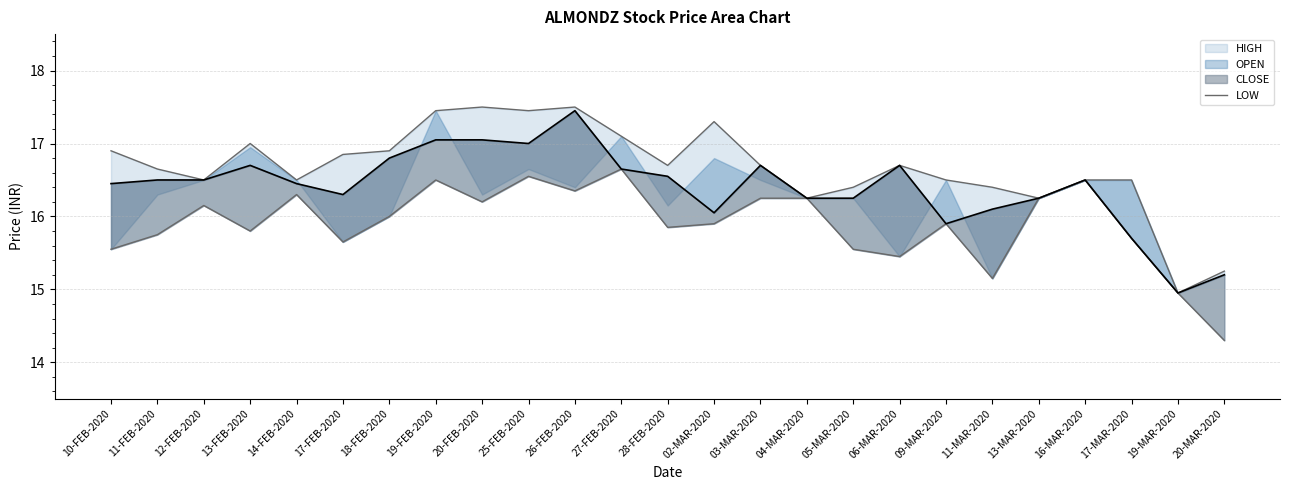

How many interior local peaks does the LOW series have?

7